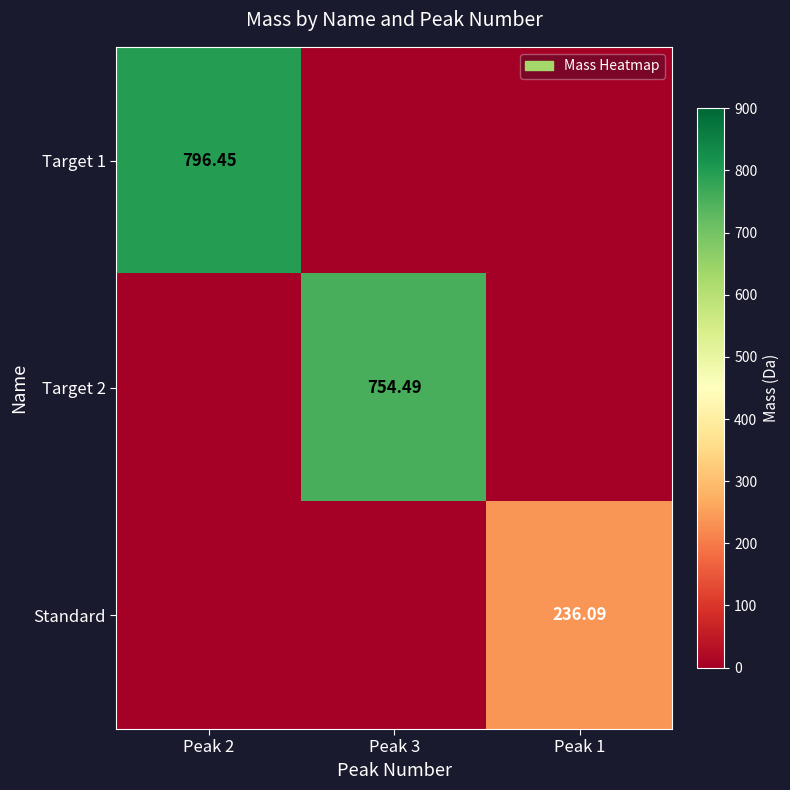

The value of Target 1 at Peak 1 is 491.7. True or false?

False